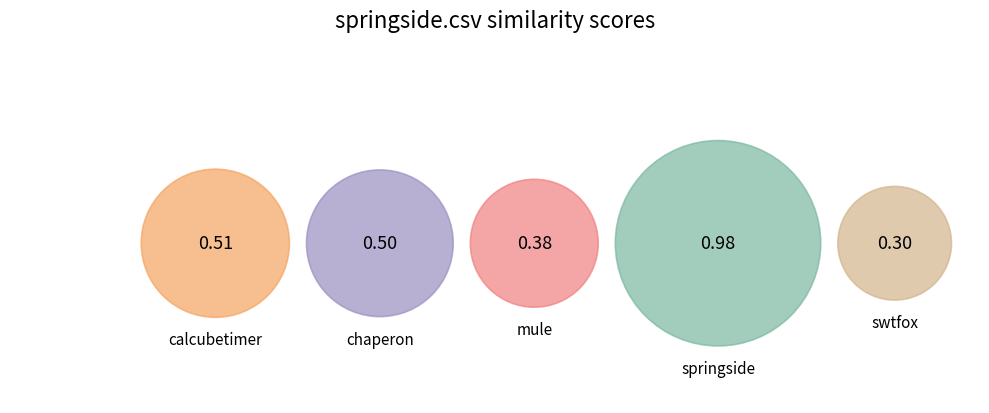

To the nearest percent, what portion does calcubetimer.csv represent?

19%